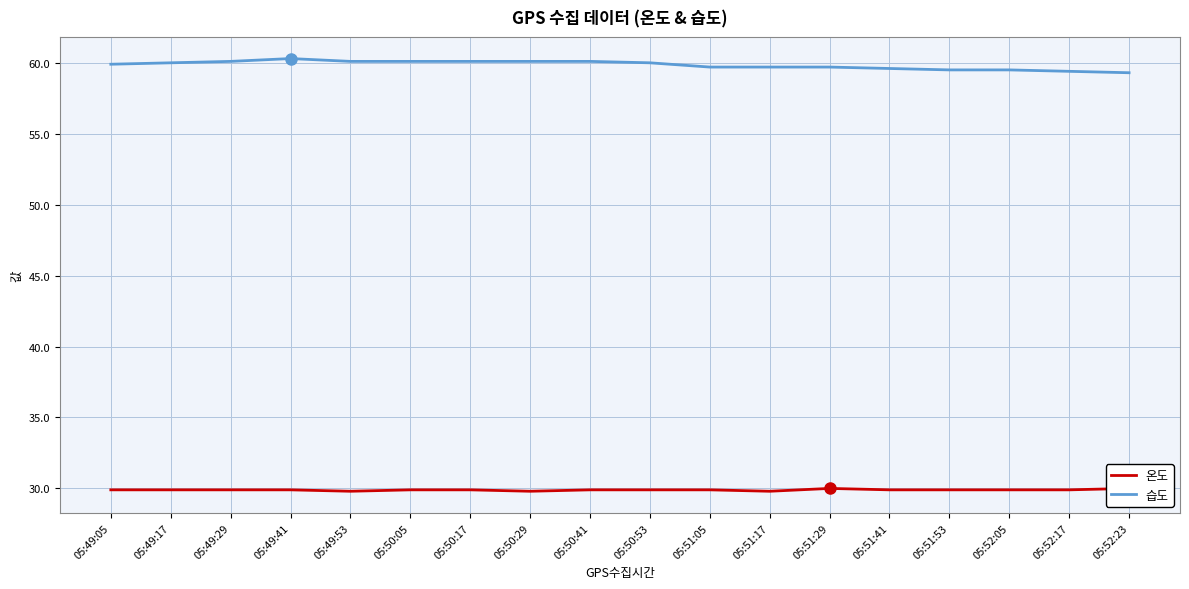

Which has a higher value, 05:49:17 or 05:51:29?

05:51:29